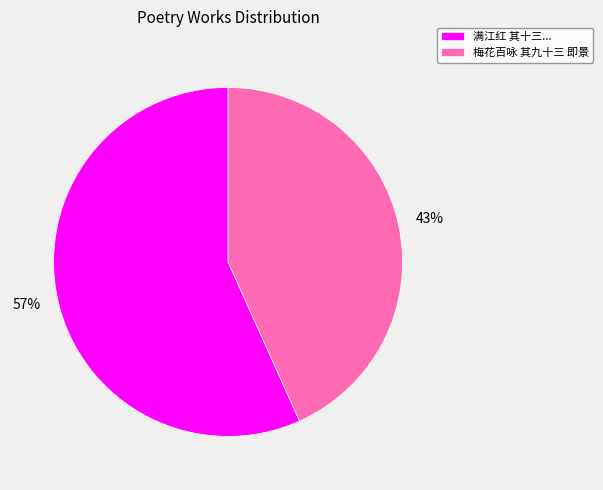

True or false: 满江红 其十三... accounts for 57% of the total.

True